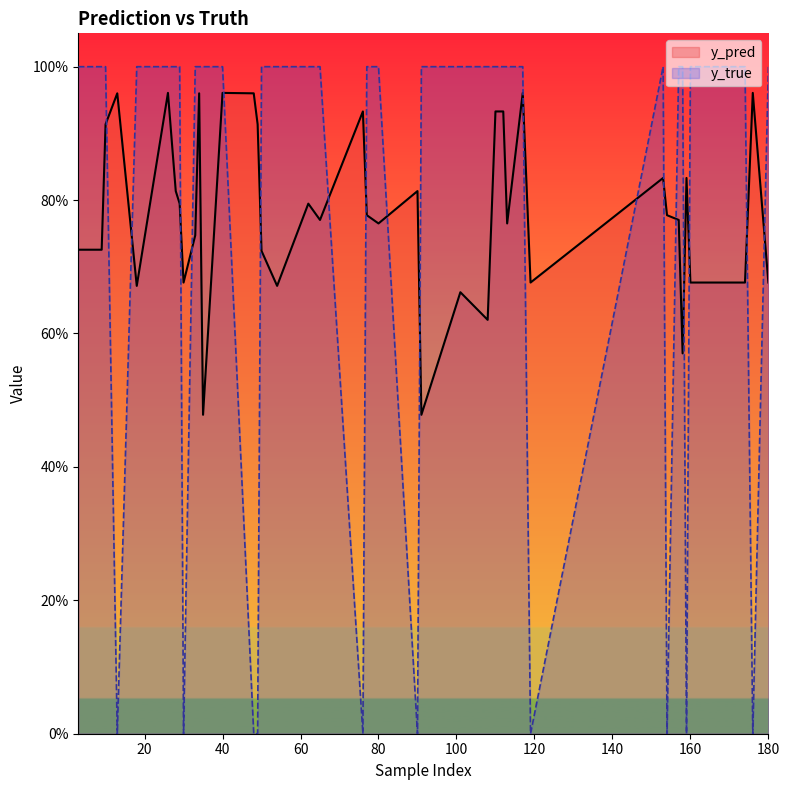

What is the difference between the second highest and second lowest values in the y_true series?

1.0